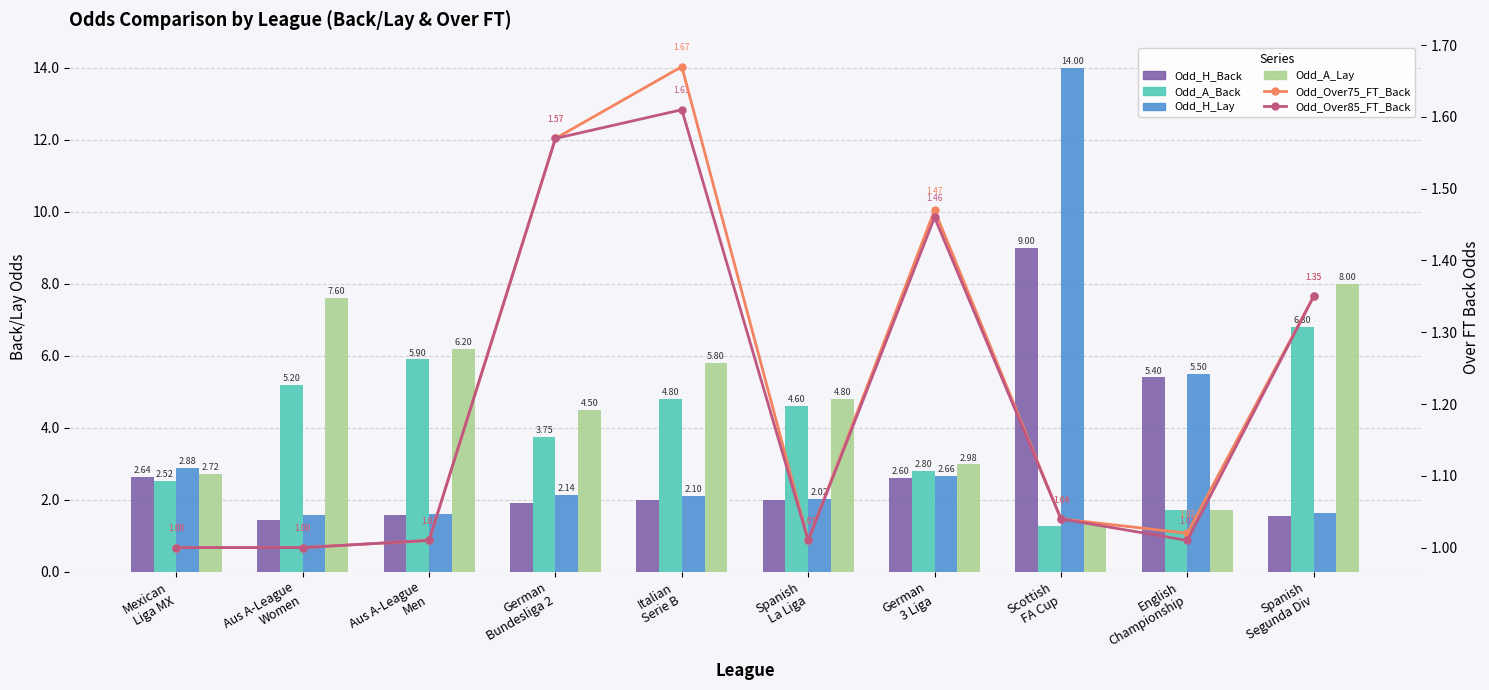

What position from the left is English
Championship?

9